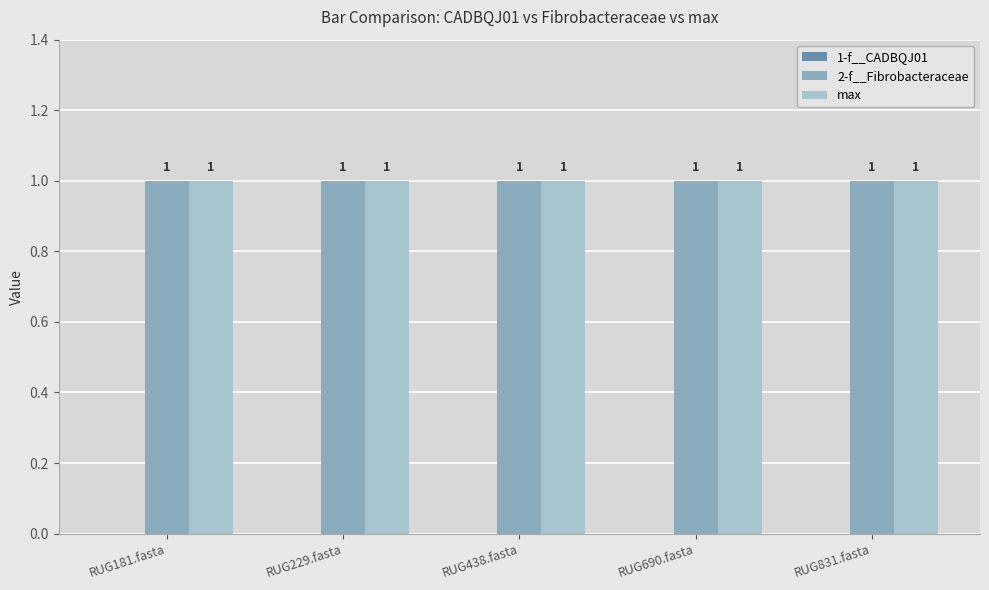

Reading left to right, transcribe all the data shown in this chart.

1-f__CADBQJ01: 0	0	0	0	0
2-f__Fibrobacteraceae: 1	1	1	1	1
max: 1	1	1	1	1